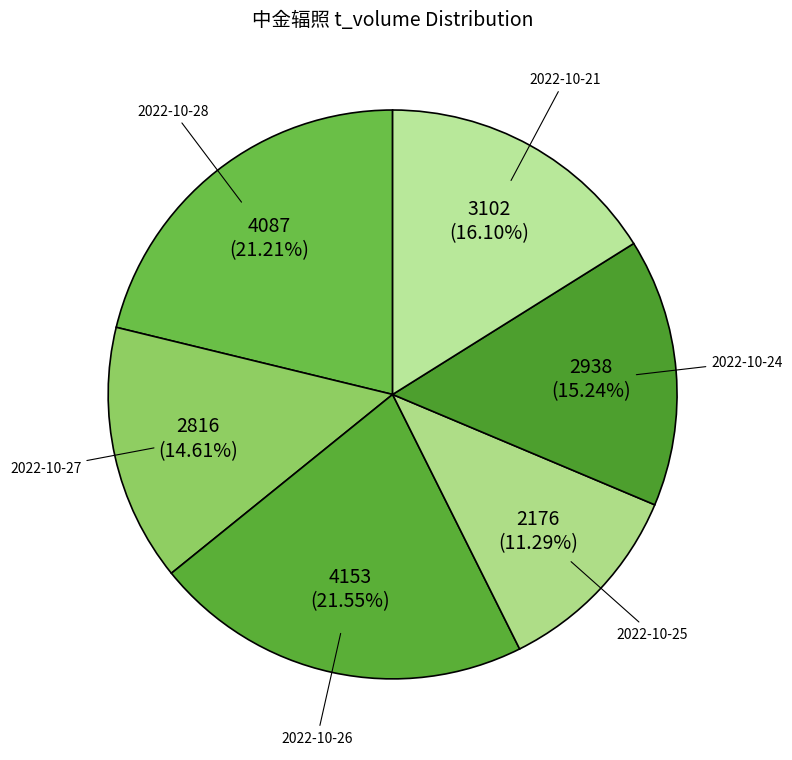

Approximately how many times larger is the value at 2022-10-27 compared to 2022-10-26?

0.7